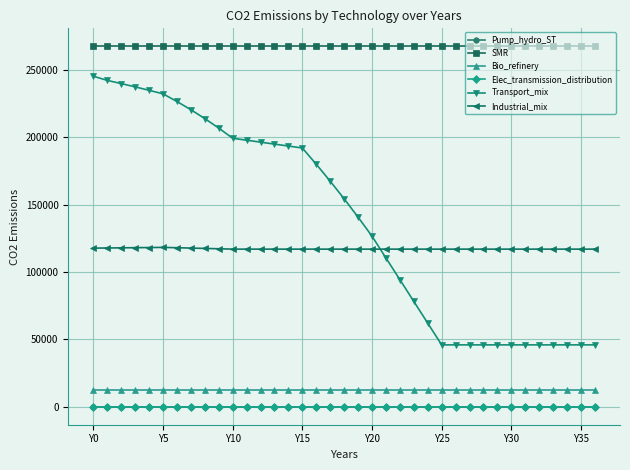

True or false: Industrial_mix and Pump_hydro_ST intersect in this chart.

False